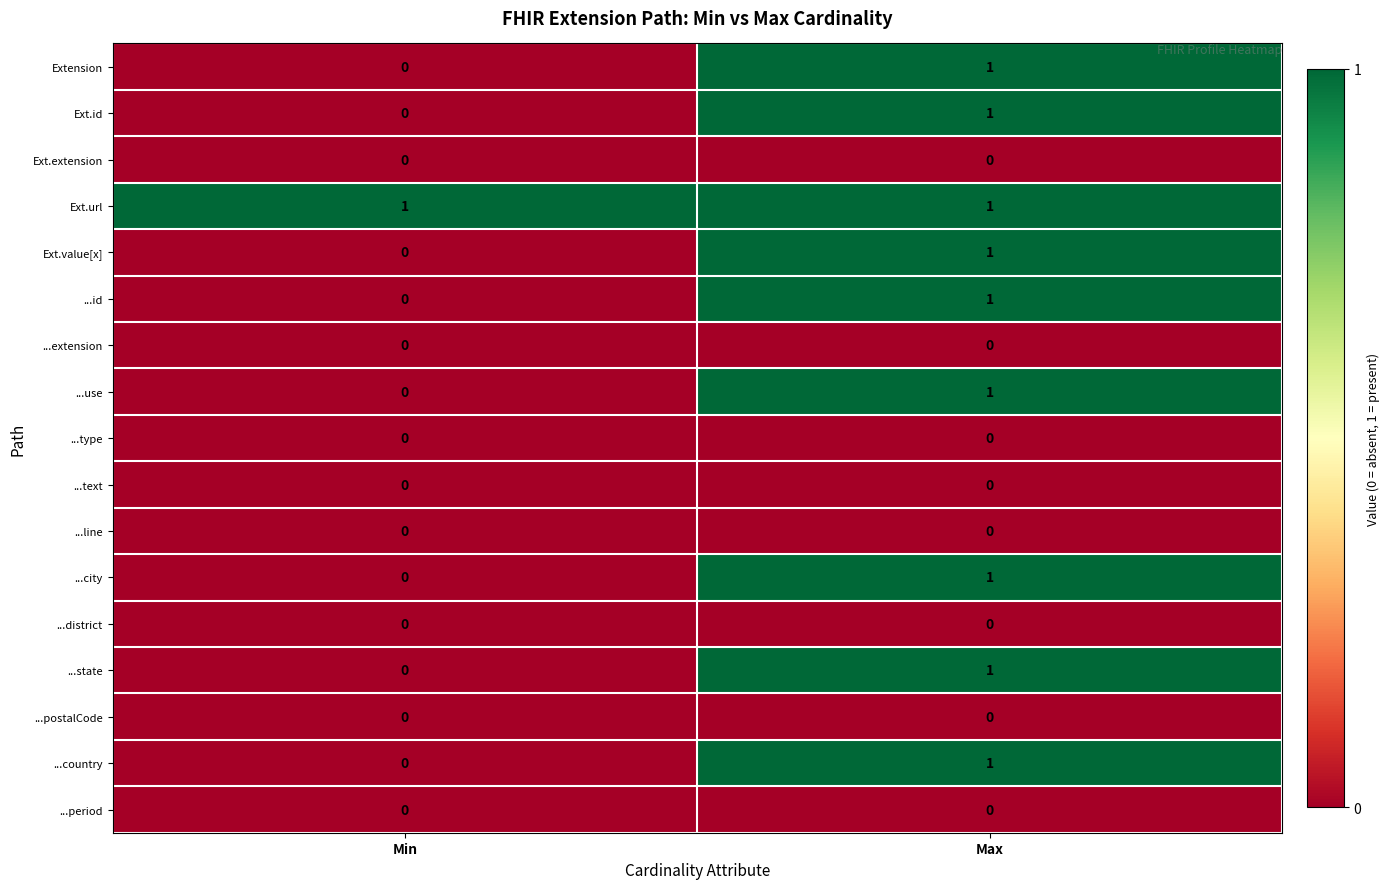

Is the value of ...city at Max greater than the value of Extension at Min?

Yes